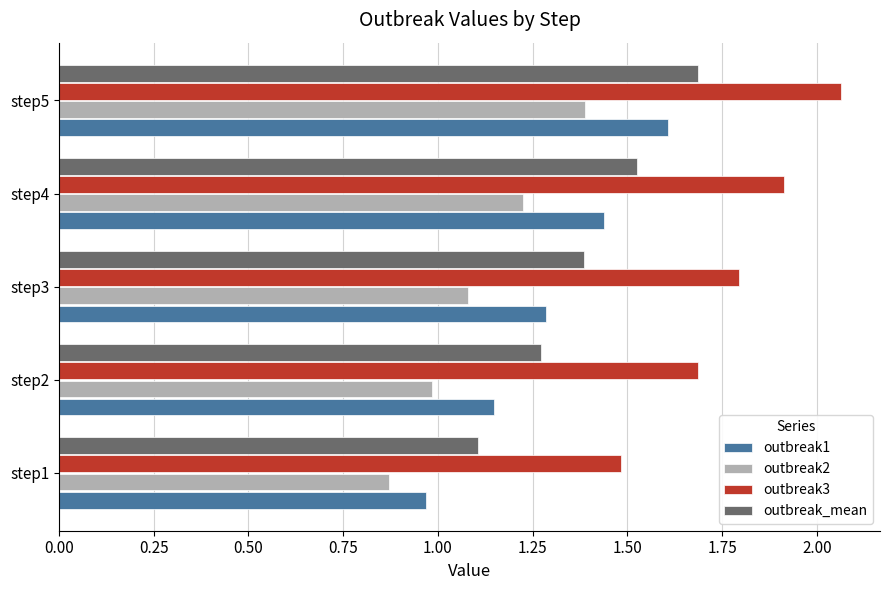

Which category has the lowest value across all series?

step1